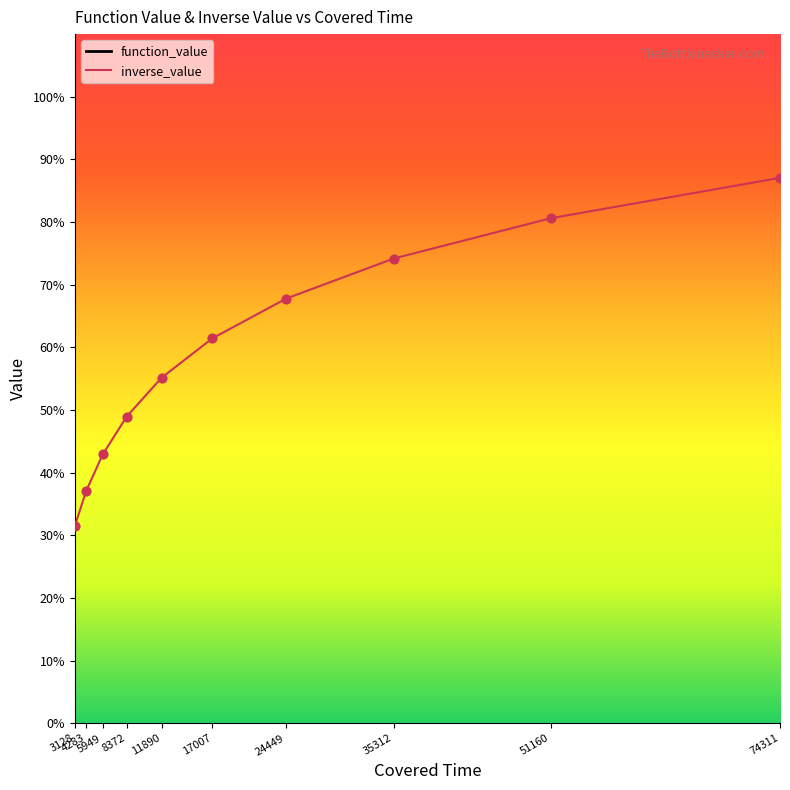

Which series contains the lowest Y value?

inverse_value